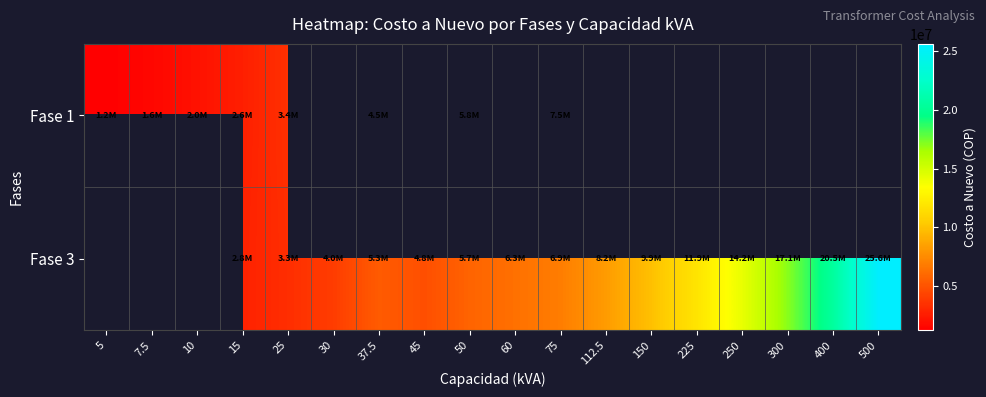

What is the sum of the Fase 3 values at 15 and 75?

9627763.0